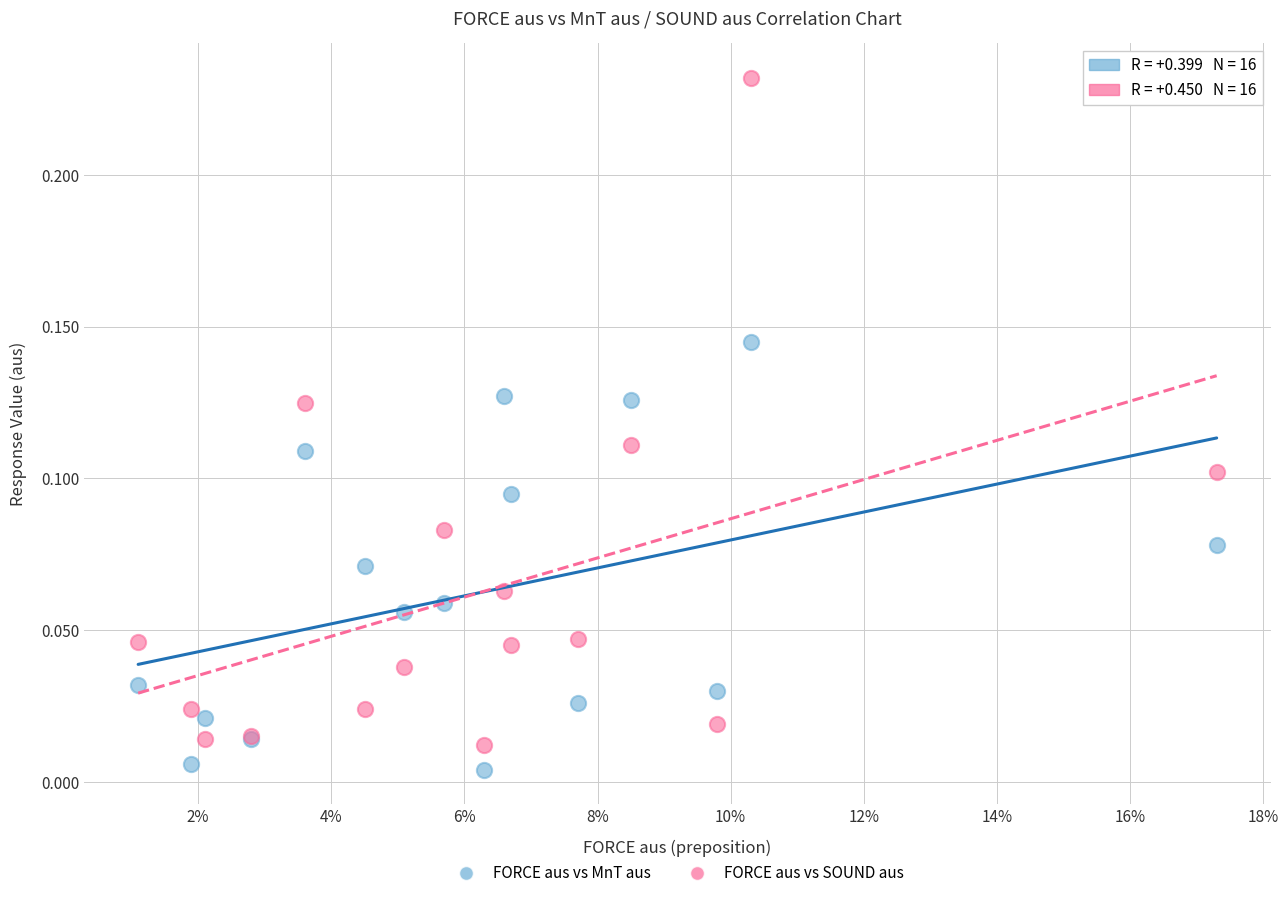

Which series has the largest Y range (max minus min)?

FORCE aus vs SOUND aus